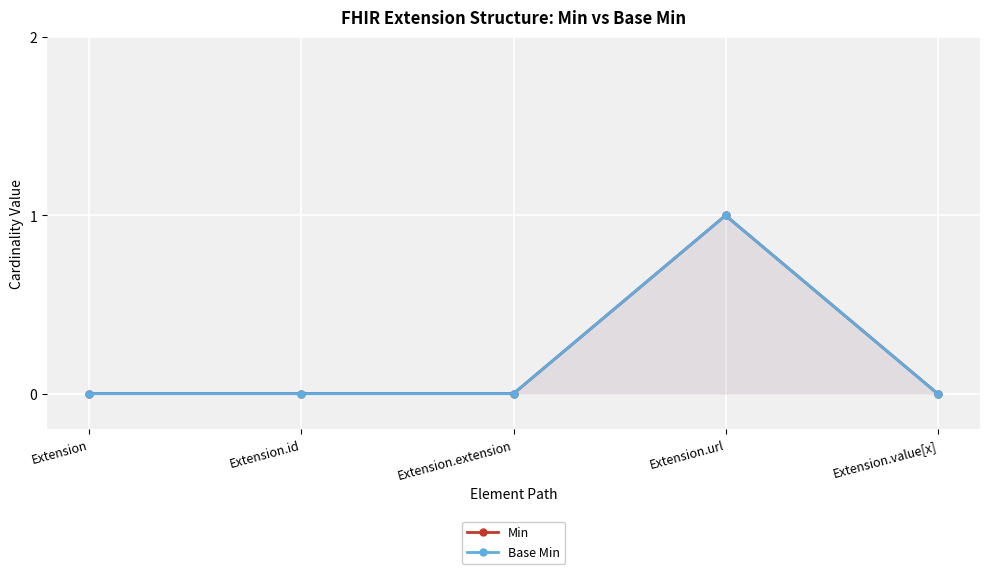

True or false: Base Min and Min cross at least once.

False